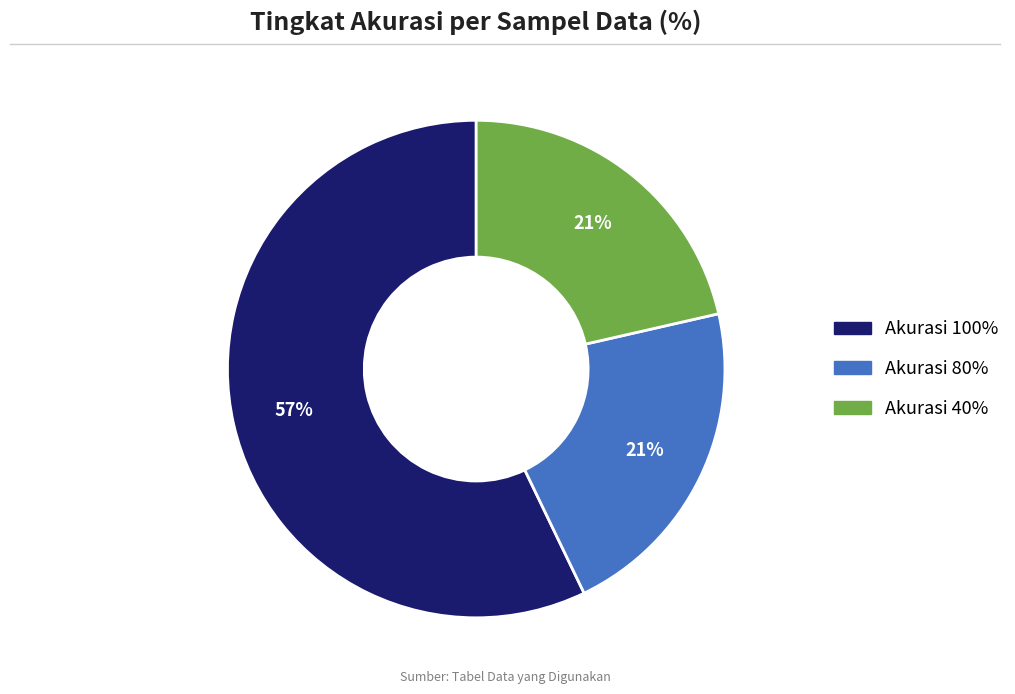

Does any single category account for the majority?

Yes